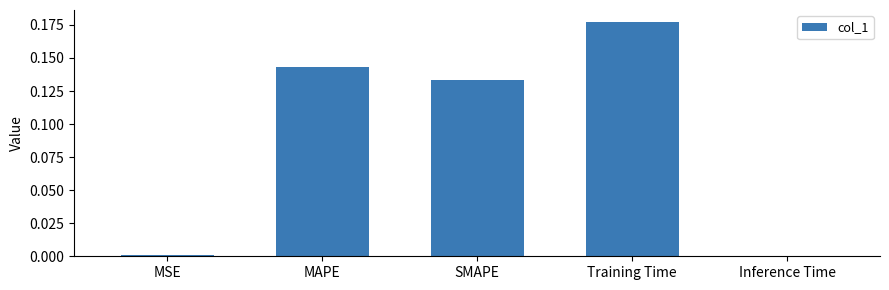

Are the bars grouped side by side (vs. stacked)?

No